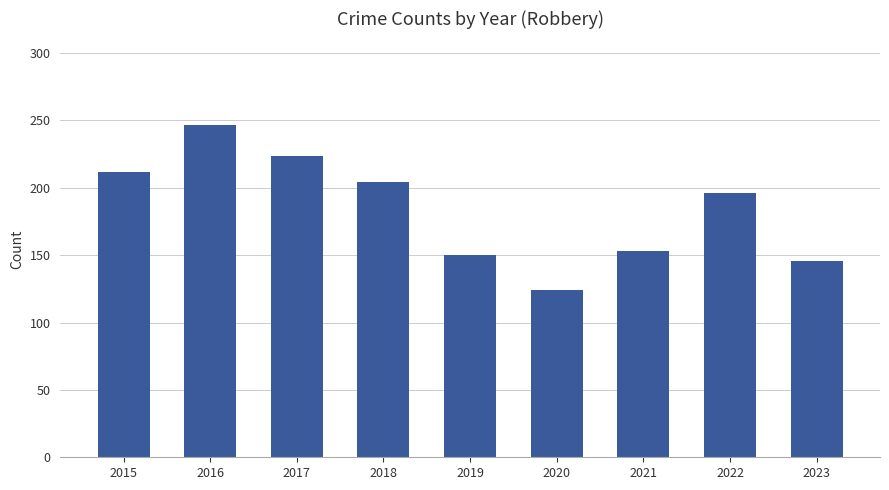

Rank the categories by value from highest to lowest.

2016, 2017, 2015, 2018, 2022, 2021, 2019, 2023, 2020